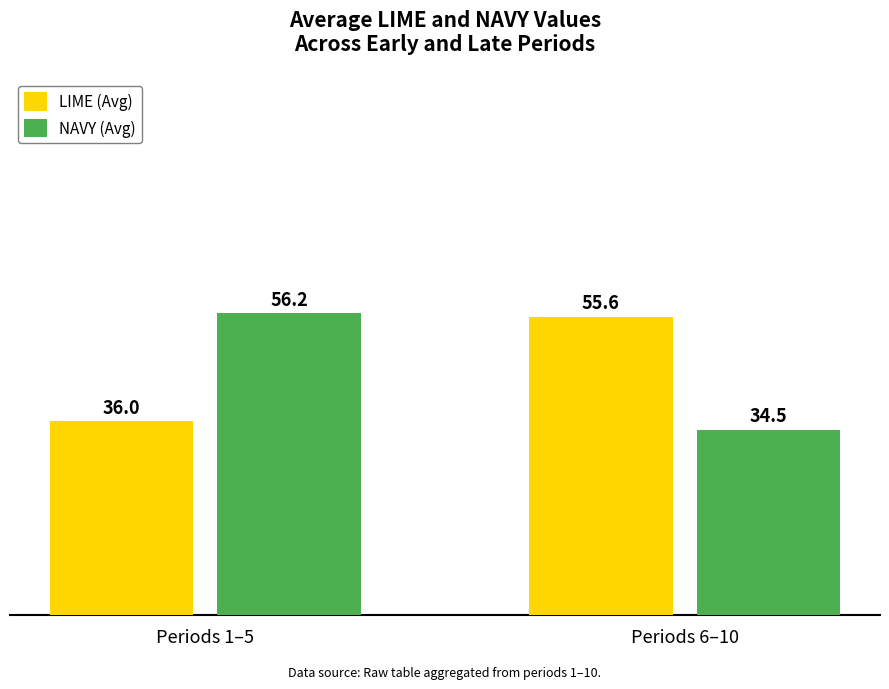

What is the value of the NAVY (Avg) bar at the 2nd from the left?

34.5